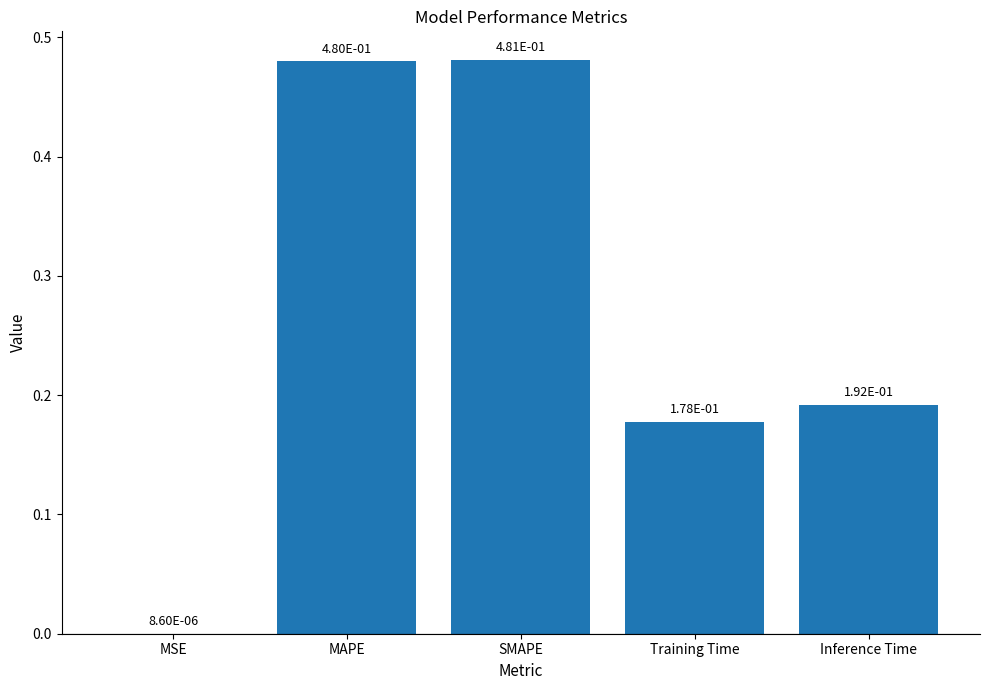

The value at Training Time is 0.1. True or false?

False